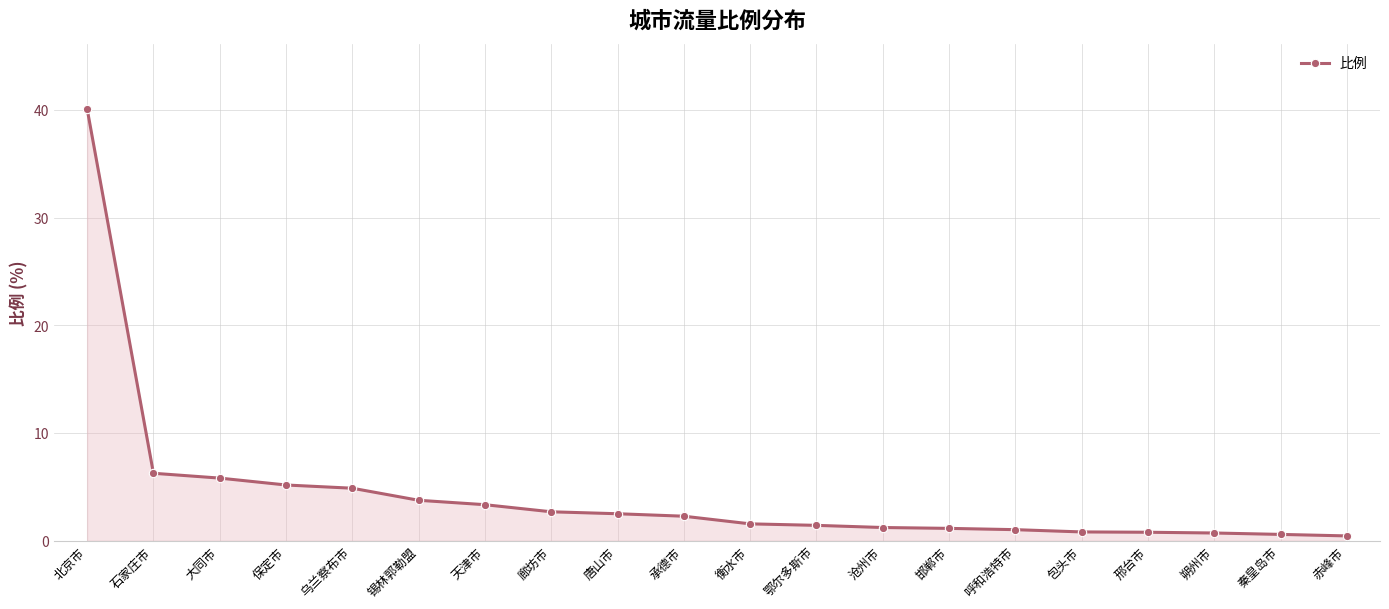

What is the value of the 1st point from the left?

40.1